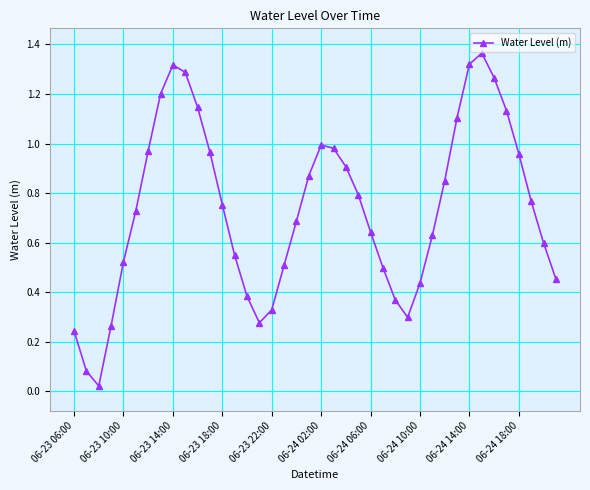

How many interior local peaks (higher than both neighbors) does the data have?

3